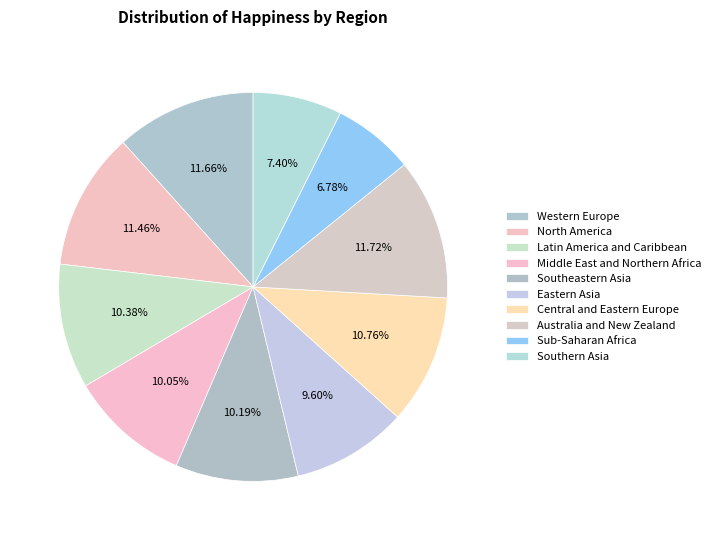

What is the total percentage of Australia and New Zealand and Eastern Asia?

21.3%